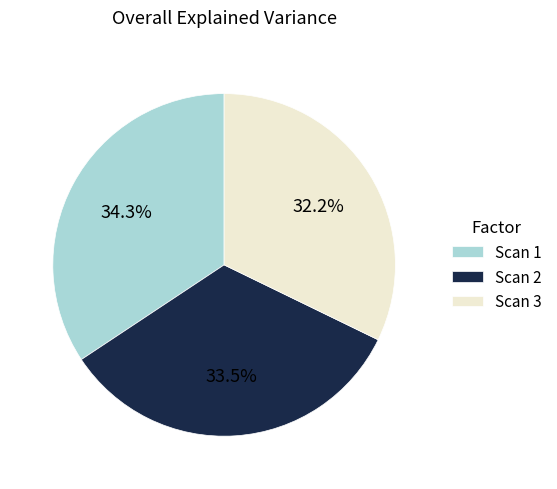

To the nearest percent, what percentage of the pie is Scan 3?

32%